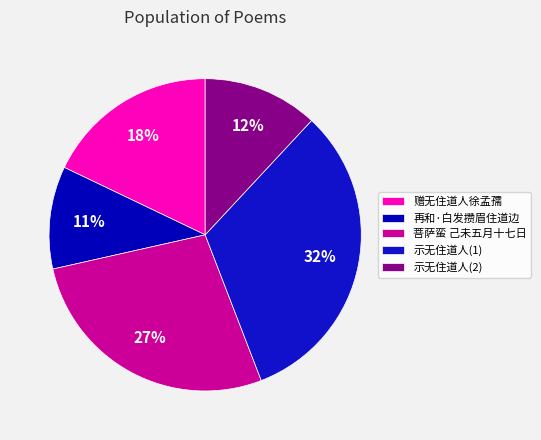

Is 赠无住道人徐孟孺 the majority of the pie?

No